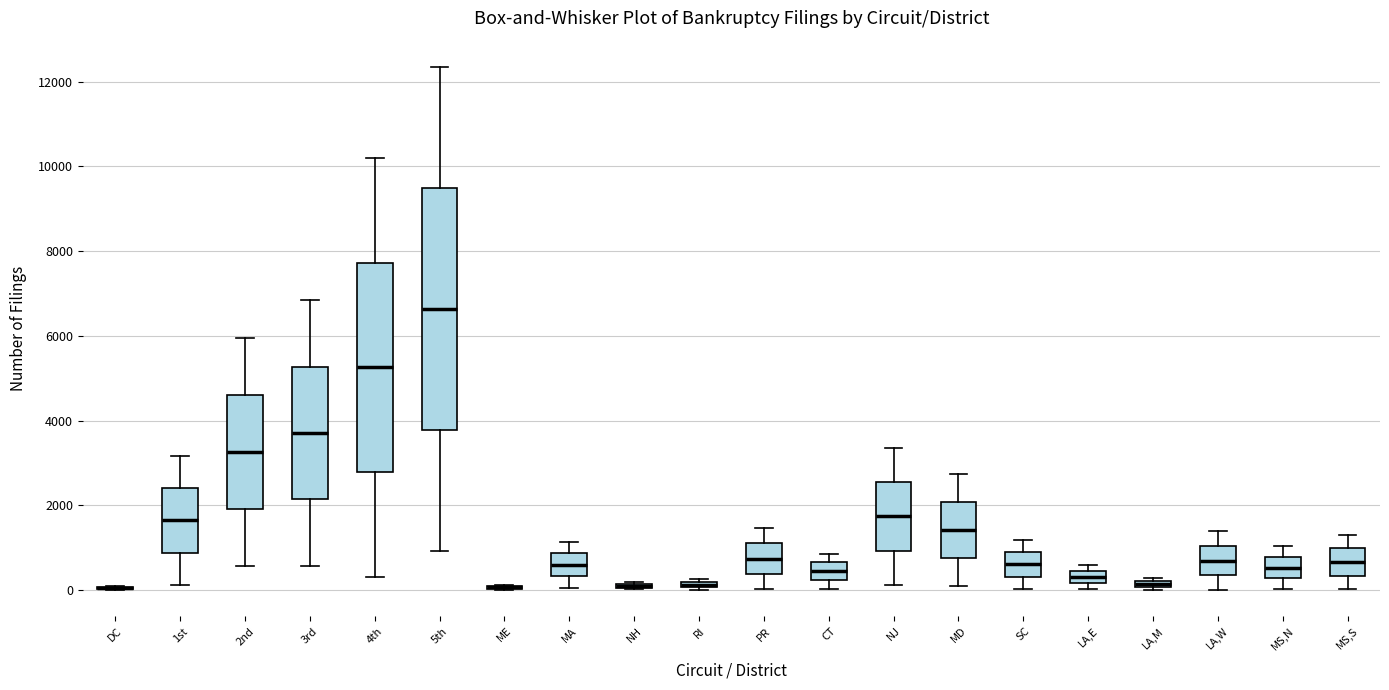

Comparing the boxes themselves (not the whiskers), which one is the tallest?

5th